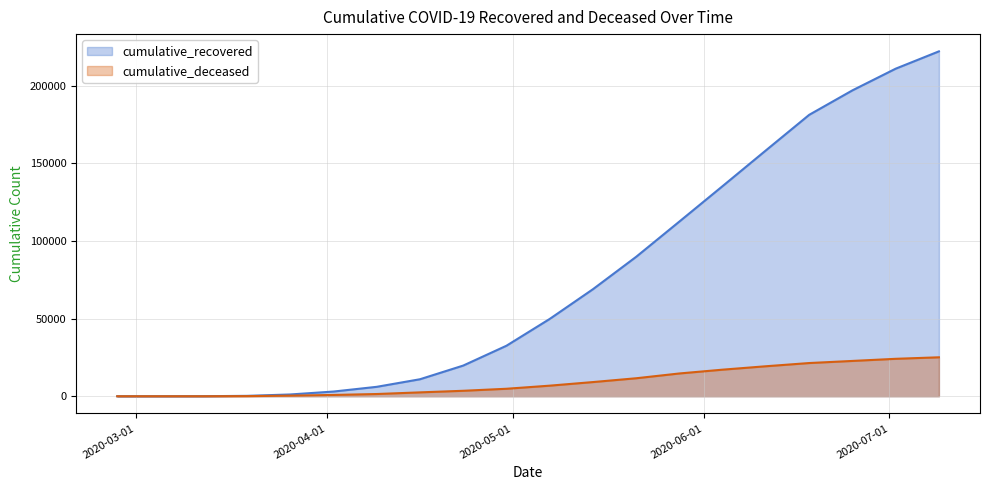

What is the minimum value for cumulative_recovered_line?

3